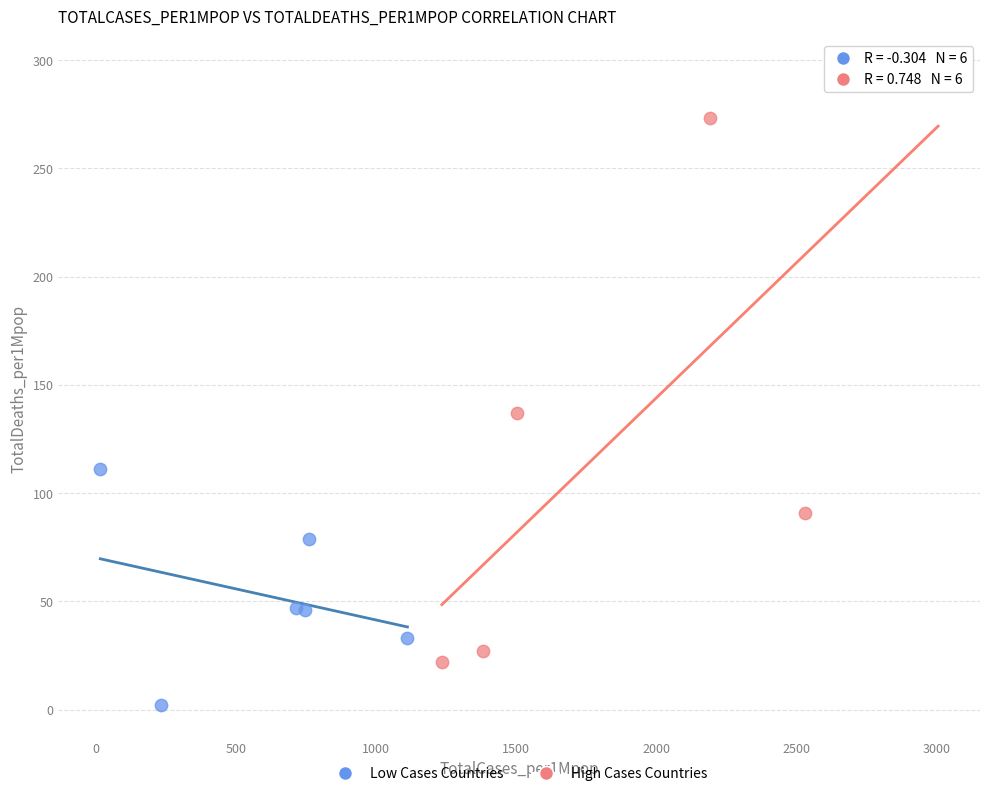

What are all the series names shown in the legend?

Low Cases Countries, High Cases Countries